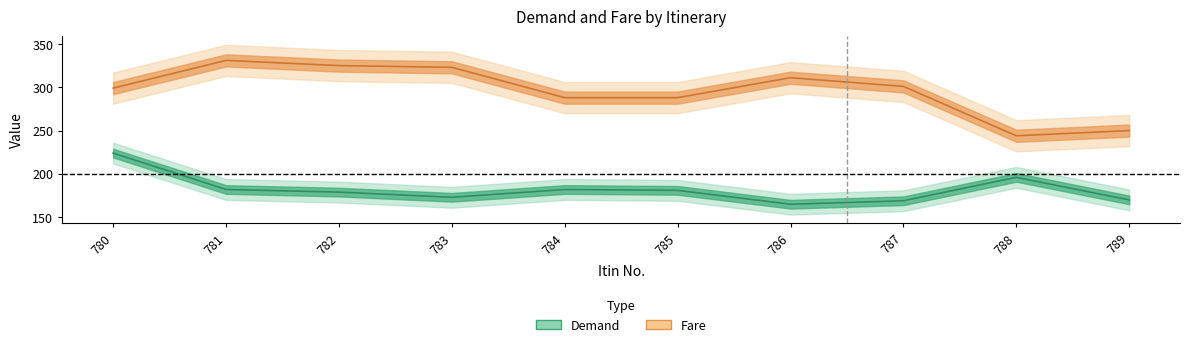

What is the value of the Demand point at the 6th from the left?

181